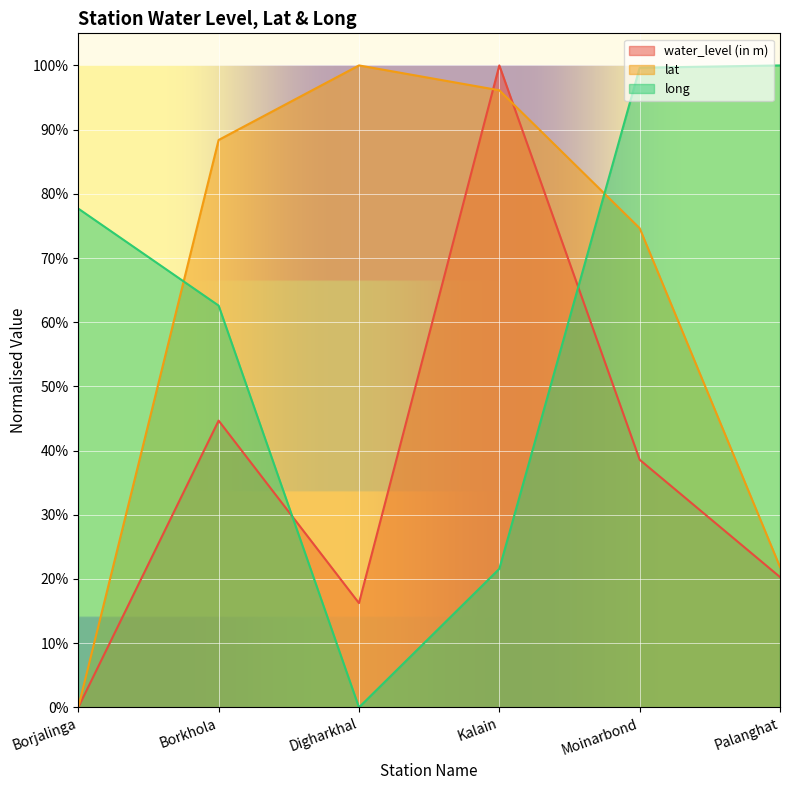

How many times do long and water_level (in m) cross each other?

2